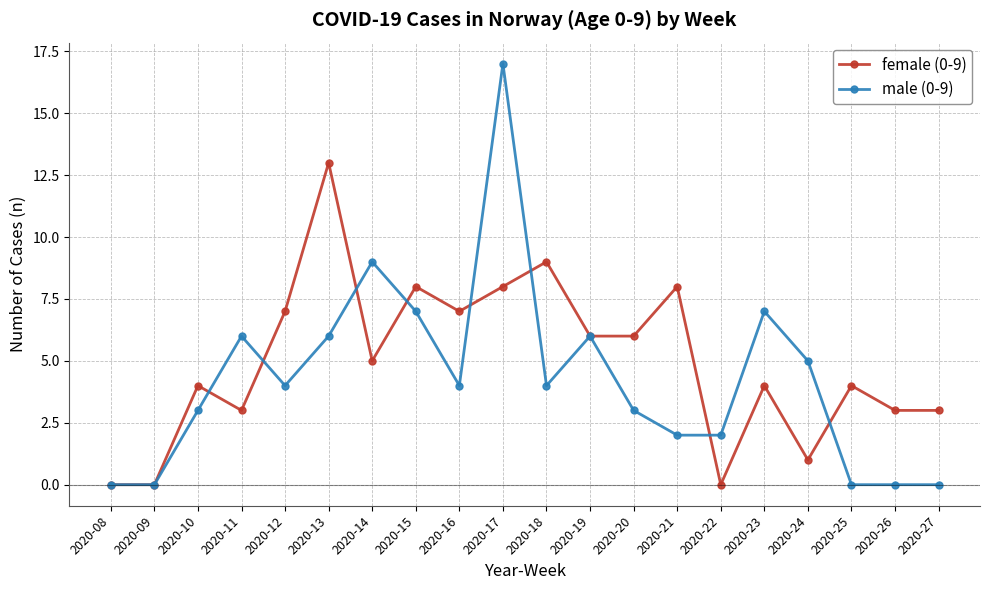

At which category is the sum across all series the highest?

2020-17